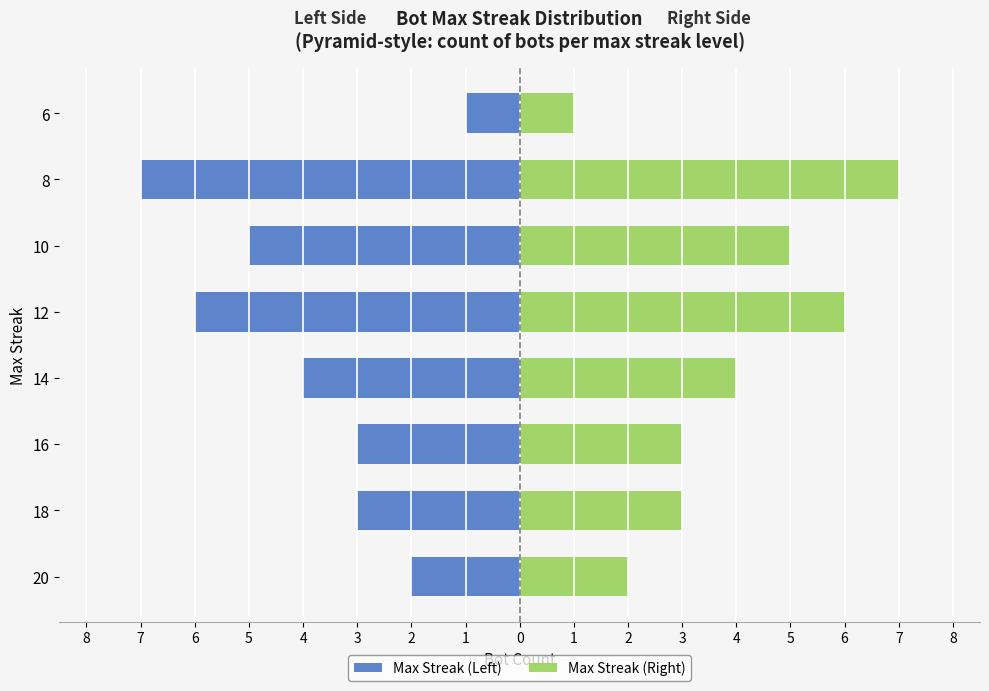

What is the maximum value for Max Streak (Left)?

-1